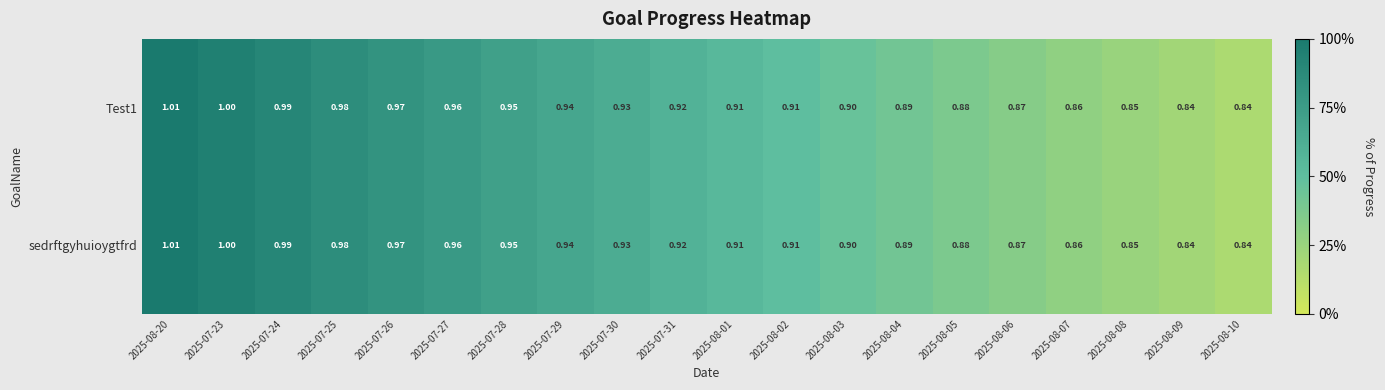

Is the value of Test1 at 2025-08-20 greater than the value of sedrftgyhuioygtfrd at 2025-08-02?

Yes